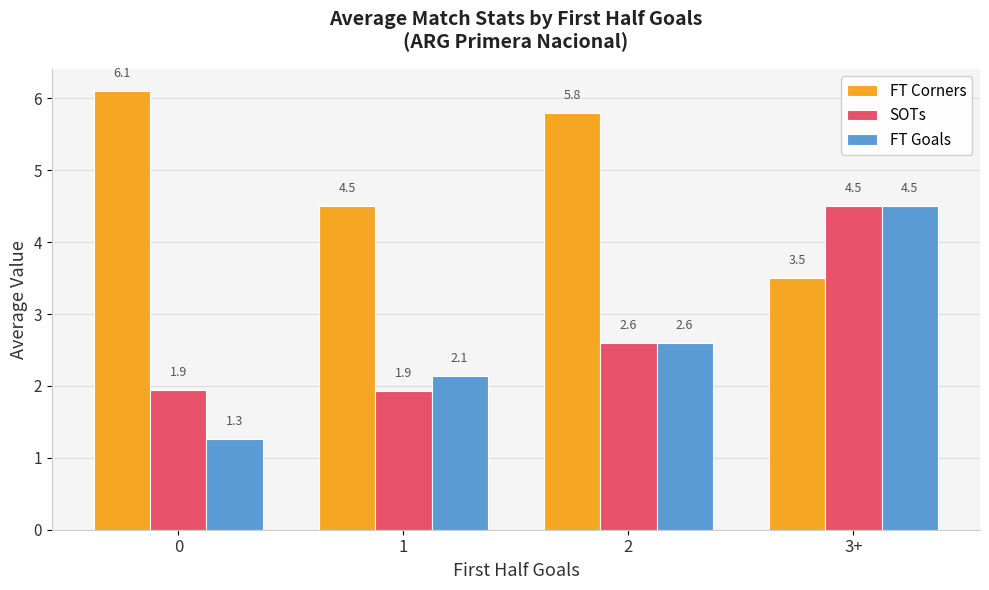

Are the bars horizontal?

No